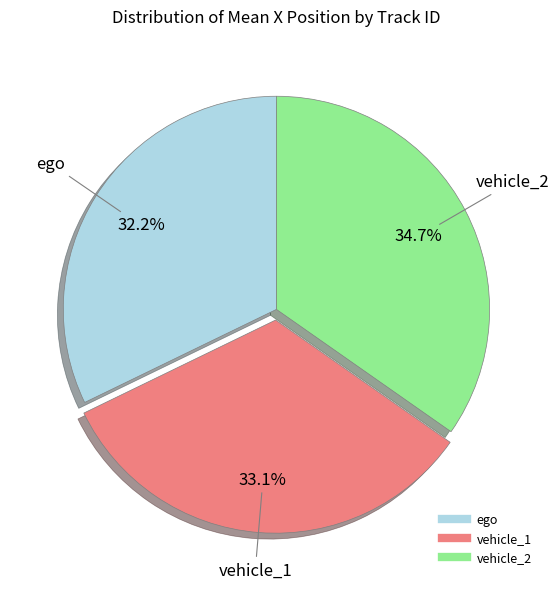

Rank the categories by value from lowest to highest.

ego, vehicle_1, vehicle_2